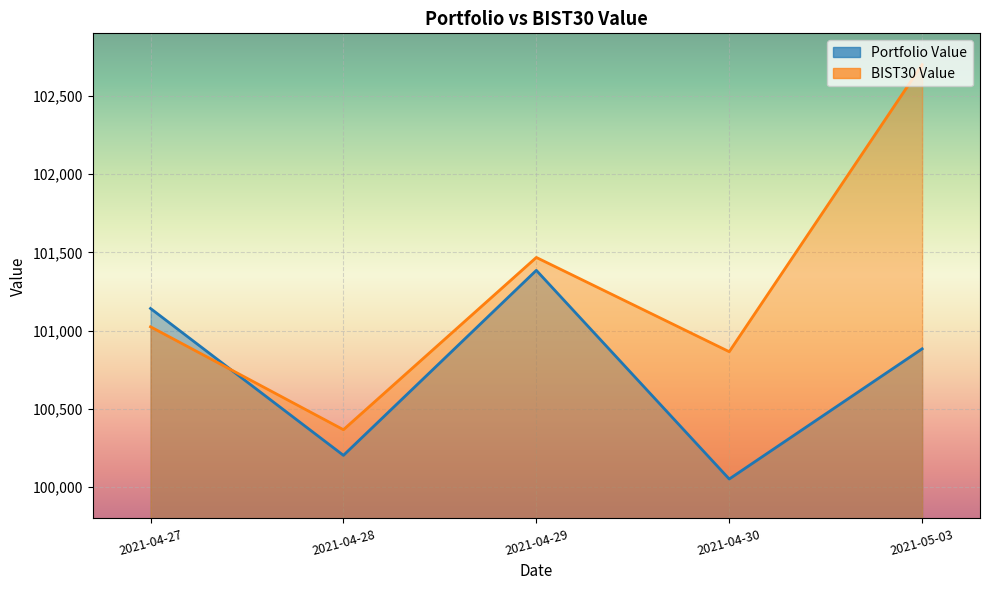

What is the sum of all Portfolio Value values?

503665.5